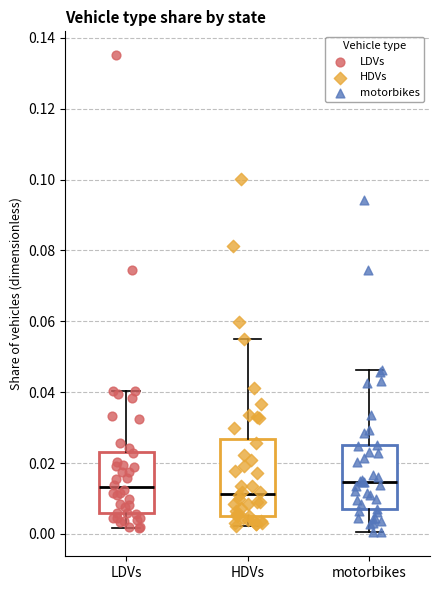

Reading left to right, read every box against the y-axis: the position of its median line, the range the box covers, and the ends of its whiskers. The values are not printed on the chart, so give them approximately, as read against the axis.

LDVs: median 0.014, box 0.006 to 0.024, whiskers 0.002 to 0.040
HDVs: median 0.012, box 0.006 to 0.026, whiskers 0.002 to 0.054
motorbikes: median 0.014, box 0.006 to 0.024, whiskers 0.000 to 0.046